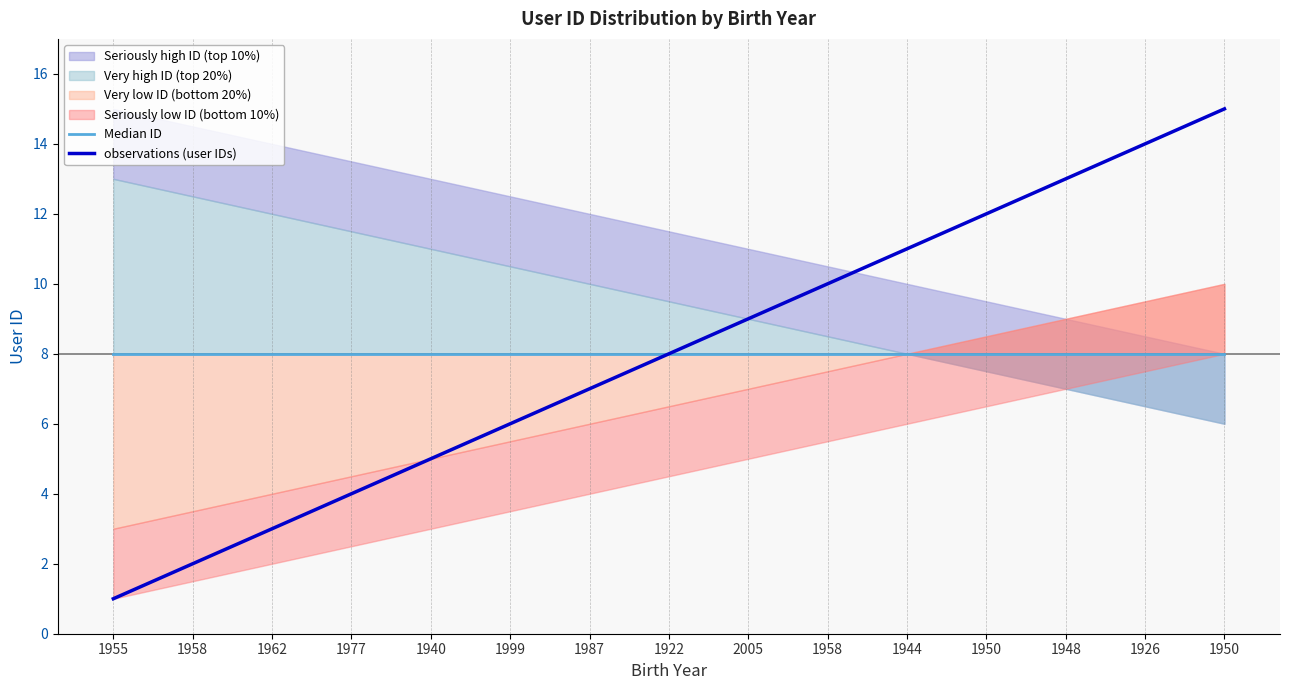

What is the highest value of the Median ID series?

8